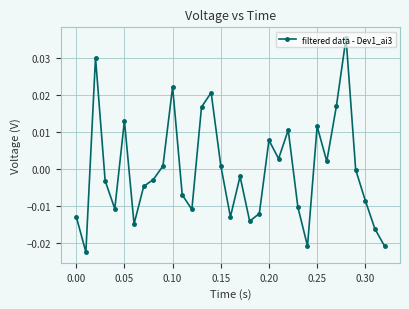

True or false: there are more than 1 points higher than both neighbors.

True